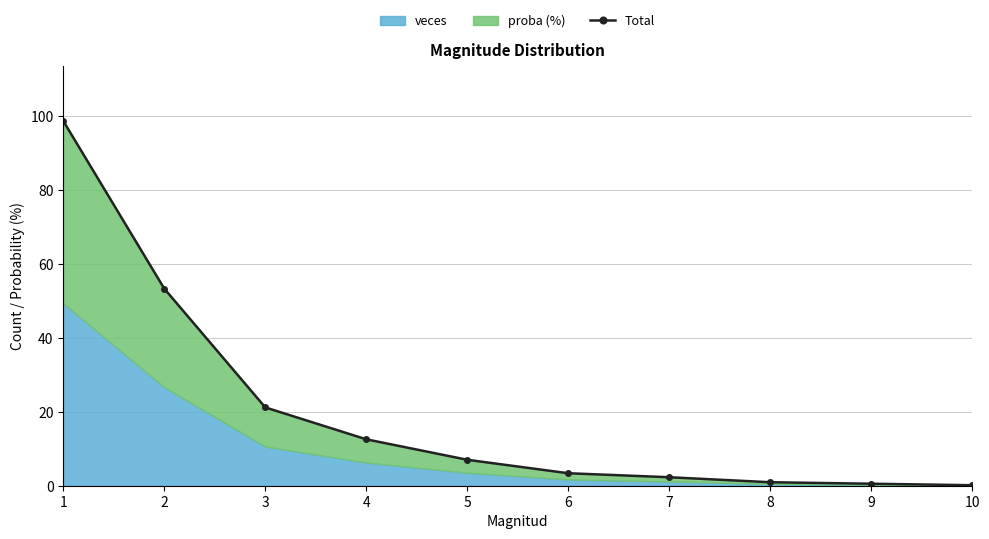

Reading left to right, transcribe all the data shown in this chart.

98.7	53.3	21.2	12.6	7.0	3.4	2.3	0.9	0.5	0.1